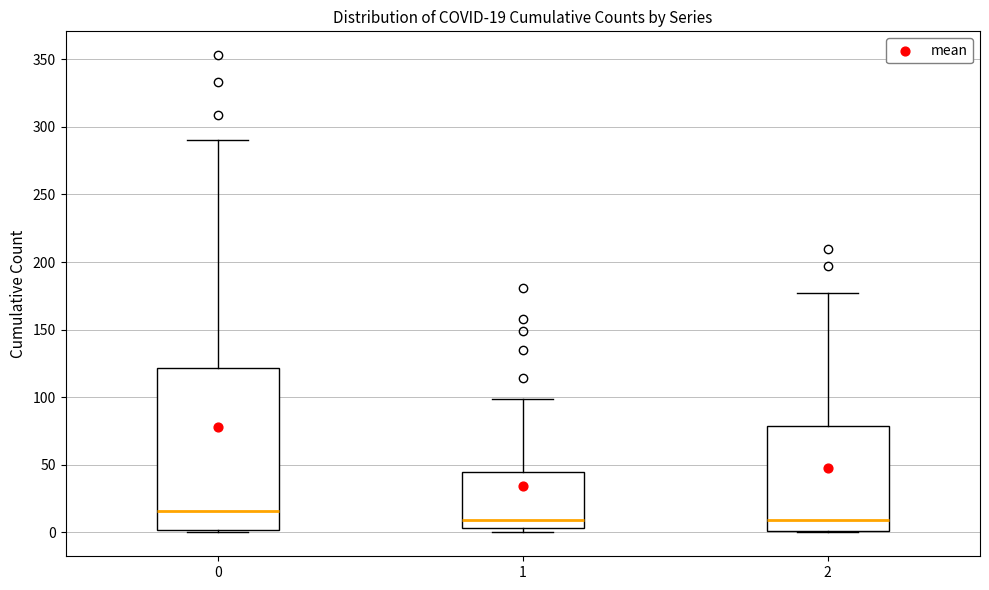

Which box is the tallest, from its lower edge to its upper edge?

0